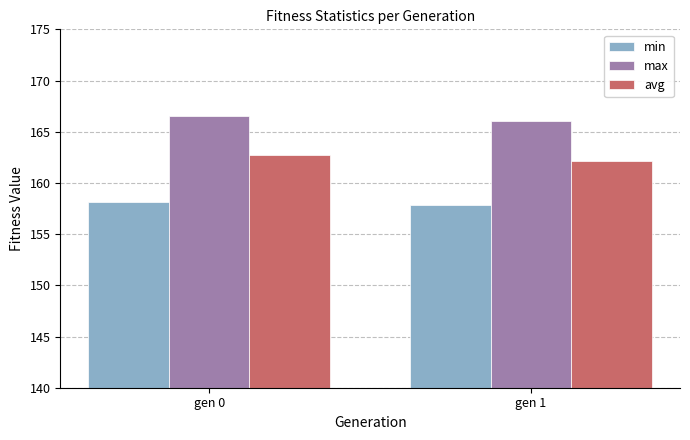

The value of min at gen 0 is 158.1. True or false?

True